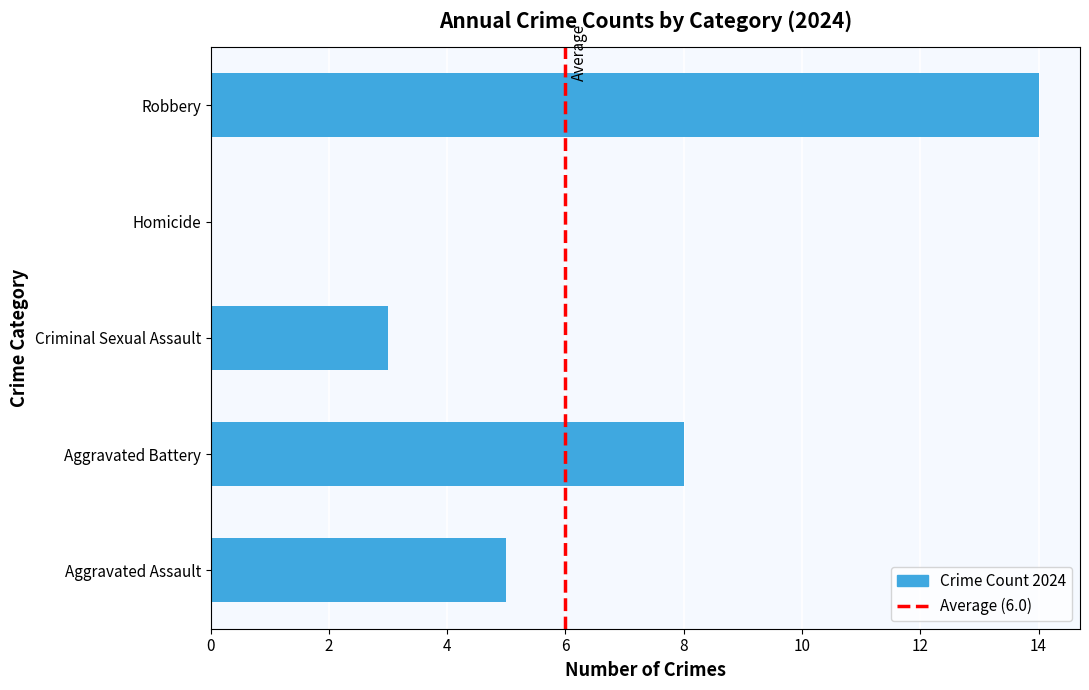

What is the maximum value shown in the chart?

14